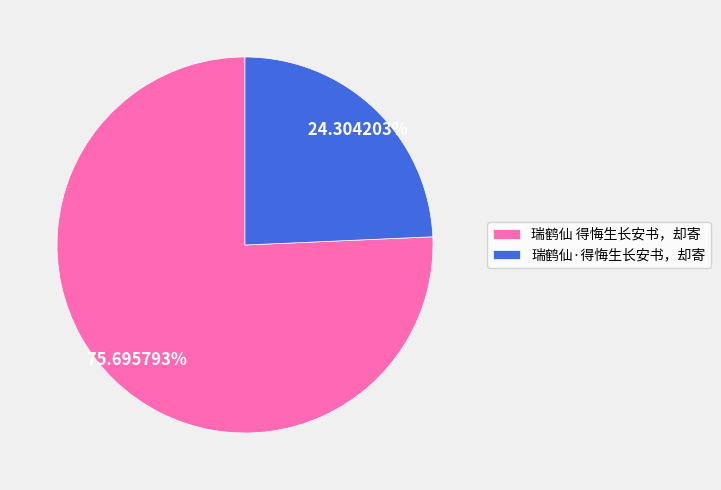

What percentage is NOT represented by 瑞鹤仙 得悔生长安书，却寄?

24.3%